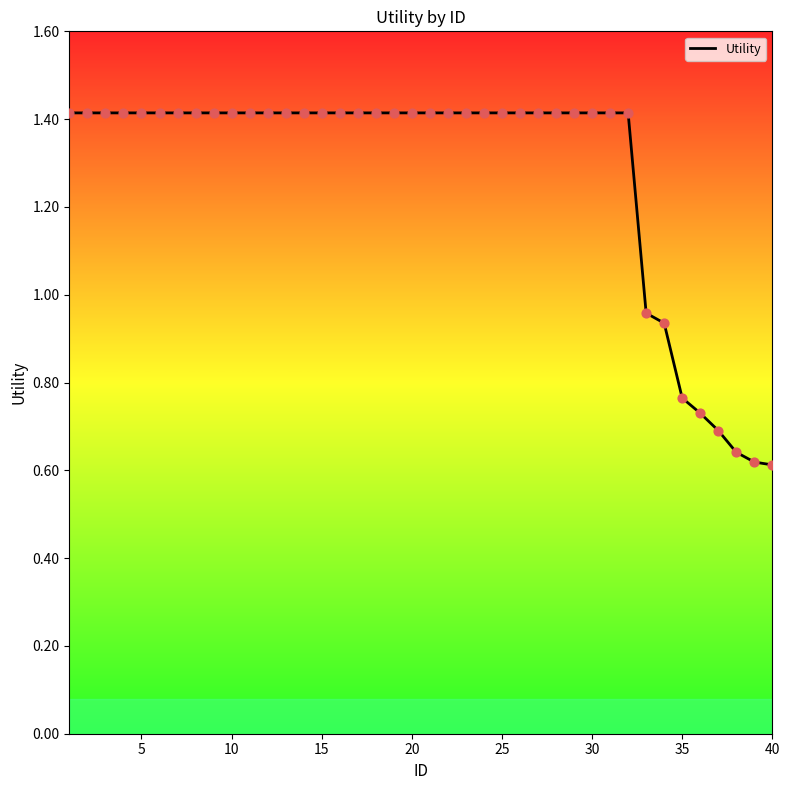

What is the greatest value displayed?

1.4